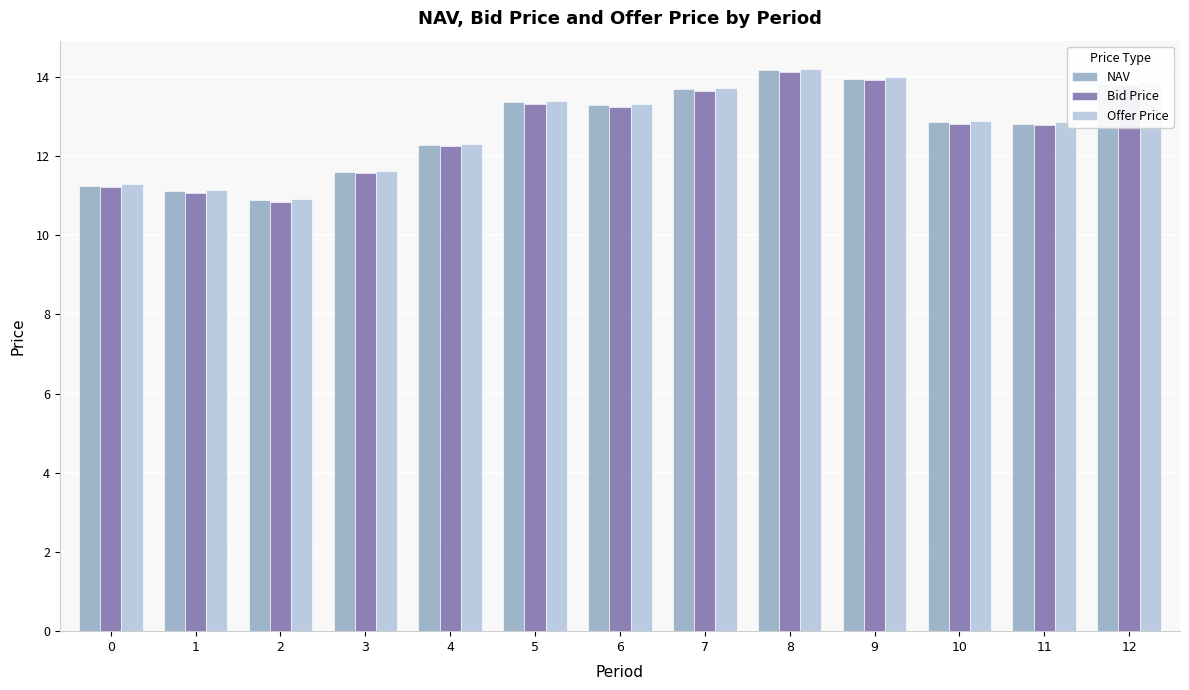

What is the sum of all NAV values?

165.0